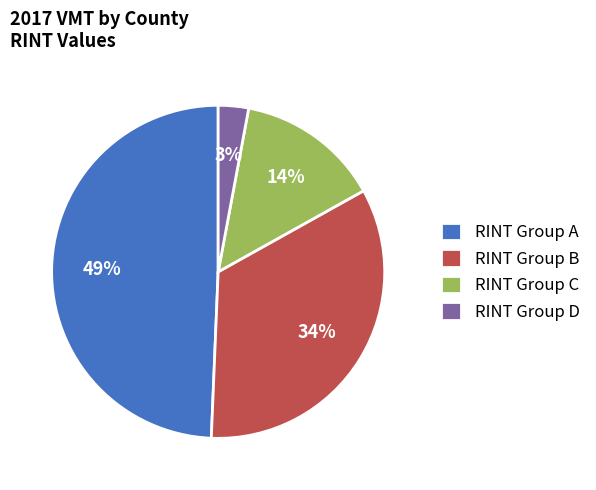

Between RINT Group C and RINT Group B, which is larger?

RINT Group B